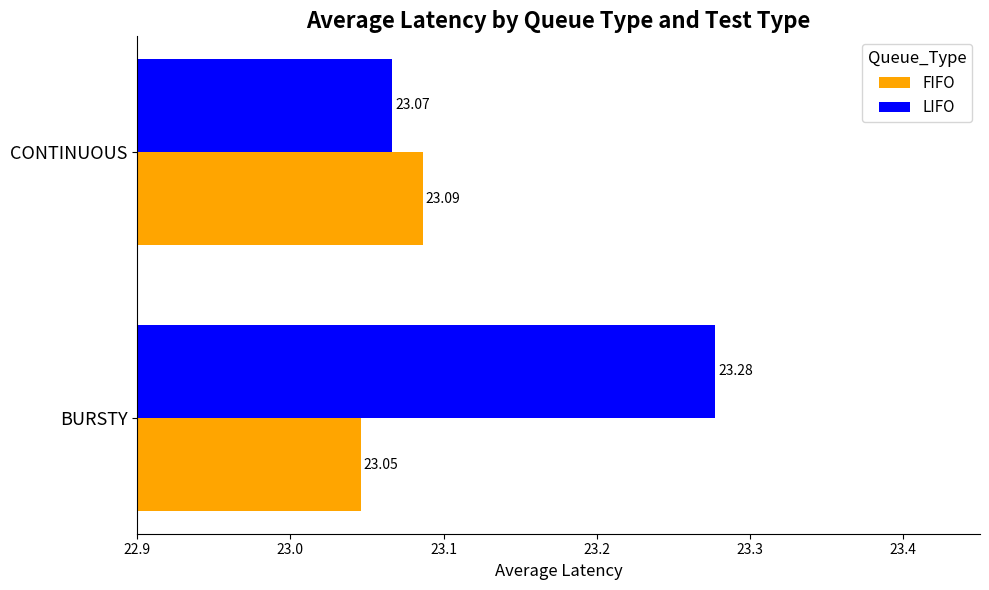

What is the lowest value of the FIFO series?

23.0